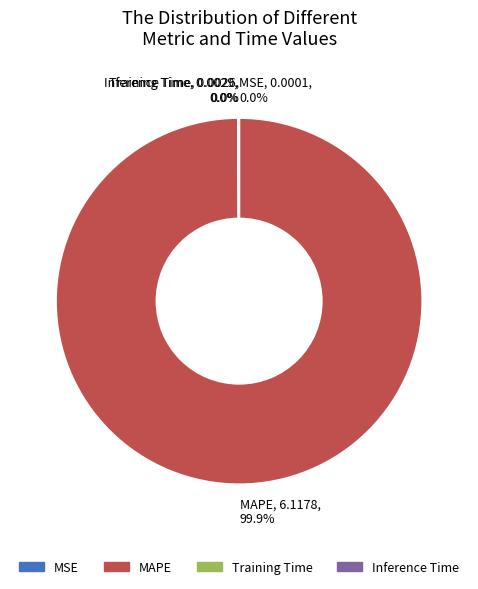

Is there any slice that represents more than half of the pie?

Yes